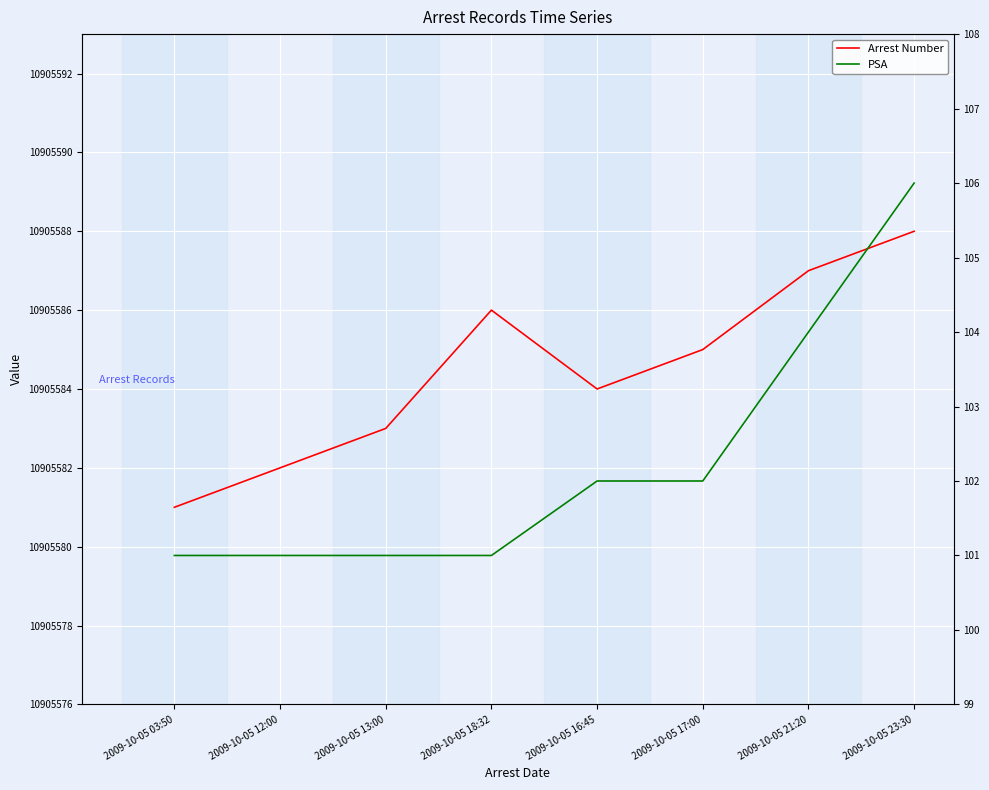

How many PSA values are between 101 and 104?

7